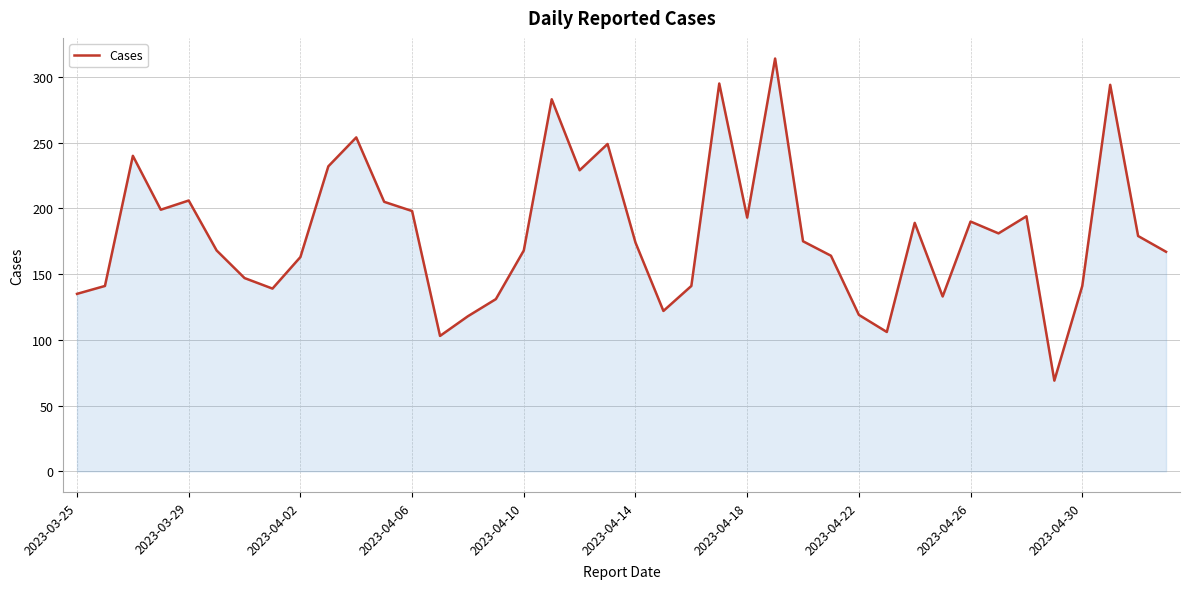

What is the greatest value displayed?

314